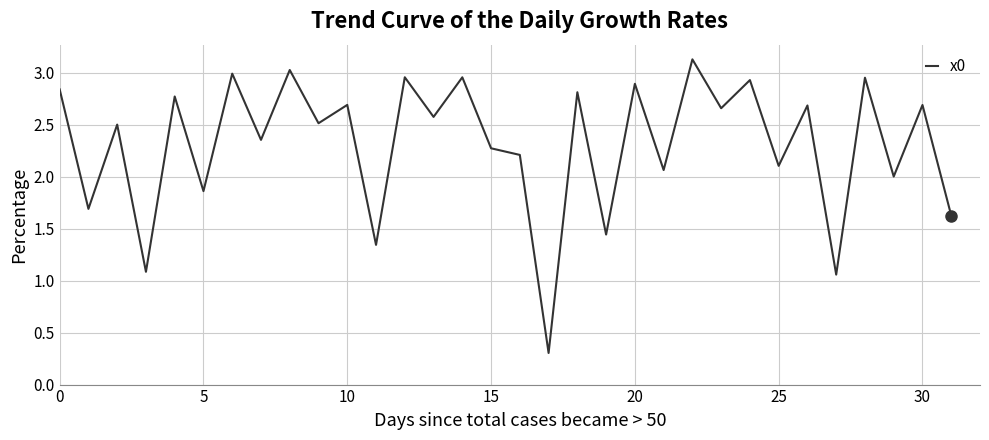

What is the minimum value shown in the chart?

0.3